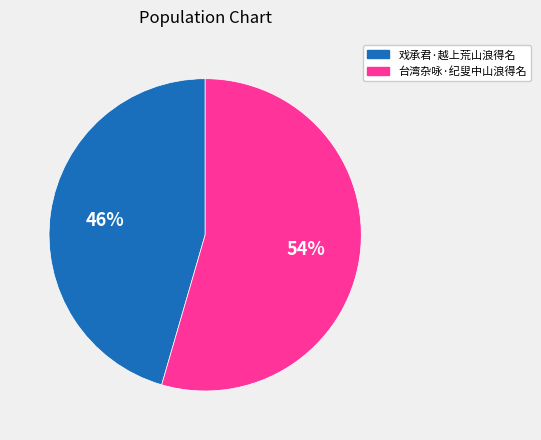

Count the number of slices in the pie.

2